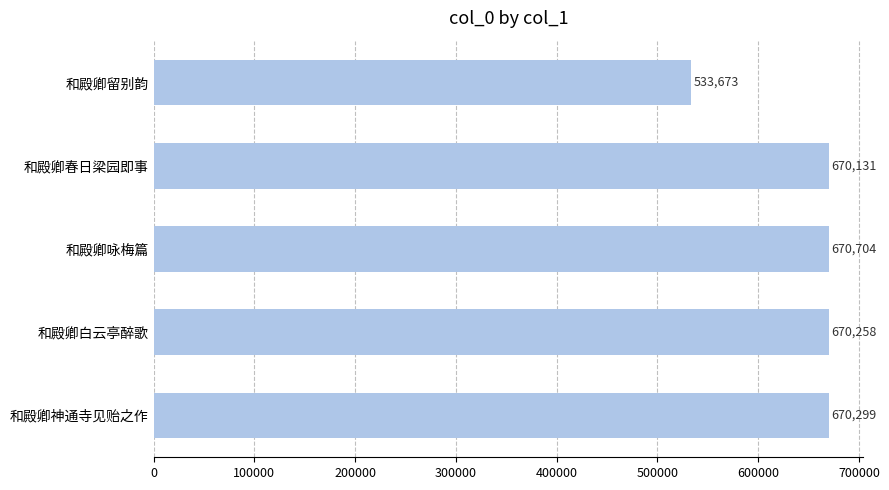

Reading top to bottom, extract all data points from this chart.

和殿卿留别韵=533673	和殿卿春日梁园即事=670131	和殿卿咏梅篇=670704	和殿卿白云亭醉歌=670258	和殿卿神通寺见贻之作=670299